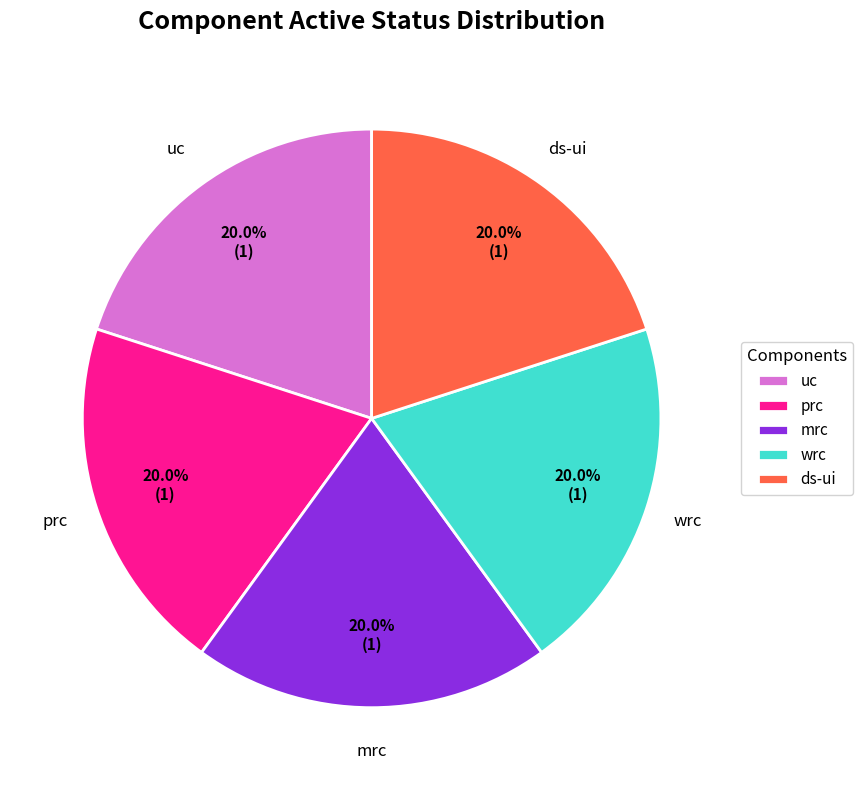

True or false: uc accounts for 34% of the total.

False